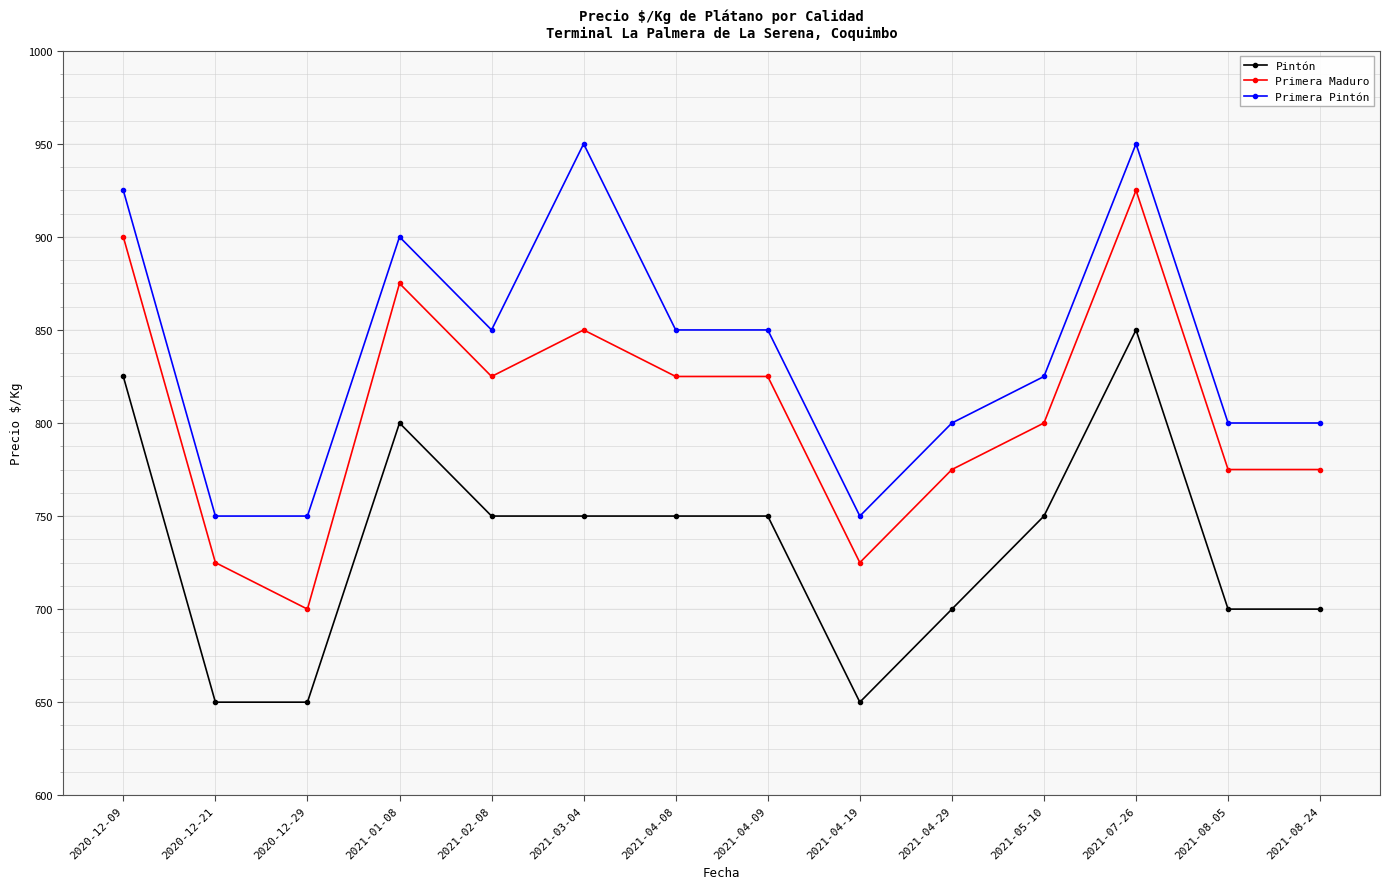

Reading left to right, extract all data points from this chart.

Pintón: 2020-12-09=825	2020-12-21=650	2020-12-29=650	2021-01-08=800	2021-02-08=750	2021-03-04=750	2021-04-08=750	2021-04-09=750	2021-04-19=650	2021-04-29=700	2021-05-10=750	2021-07-26=850	2021-08-05=700	2021-08-24=700
Primera Maduro: 2020-12-09=900	2020-12-21=725	2020-12-29=700	2021-01-08=875	2021-02-08=825	2021-03-04=850	2021-04-08=825	2021-04-09=825	2021-04-19=725	2021-04-29=775	2021-05-10=800	2021-07-26=925	2021-08-05=775	2021-08-24=775
Primera Pintón: 2020-12-09=925	2020-12-21=750	2020-12-29=750	2021-01-08=900	2021-02-08=850	2021-03-04=950	2021-04-08=850	2021-04-09=850	2021-04-19=750	2021-04-29=800	2021-05-10=825	2021-07-26=950	2021-08-05=800	2021-08-24=800